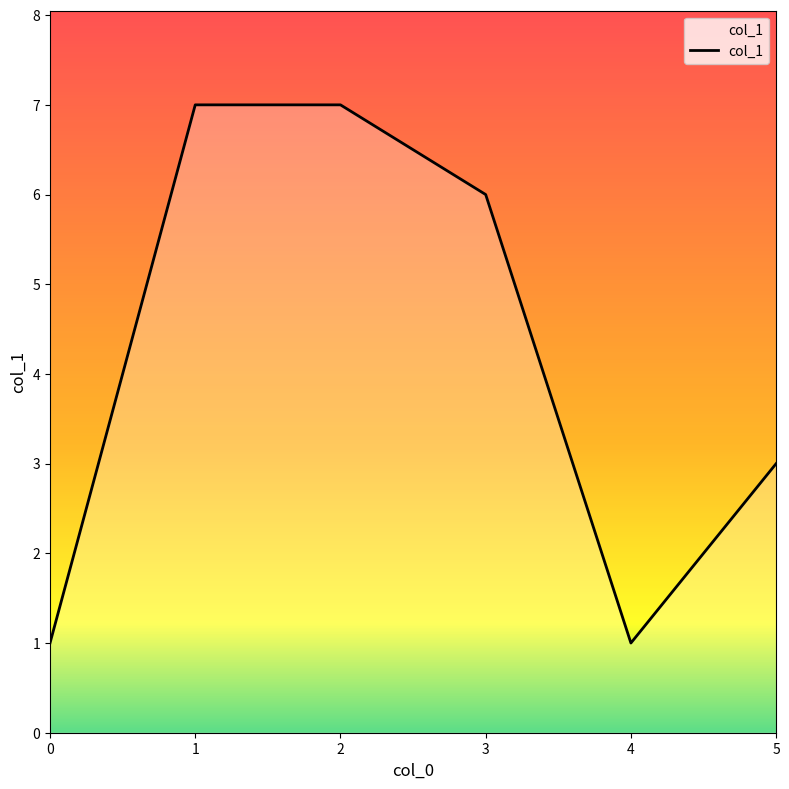

Which has a higher value, 4 or 2?

2